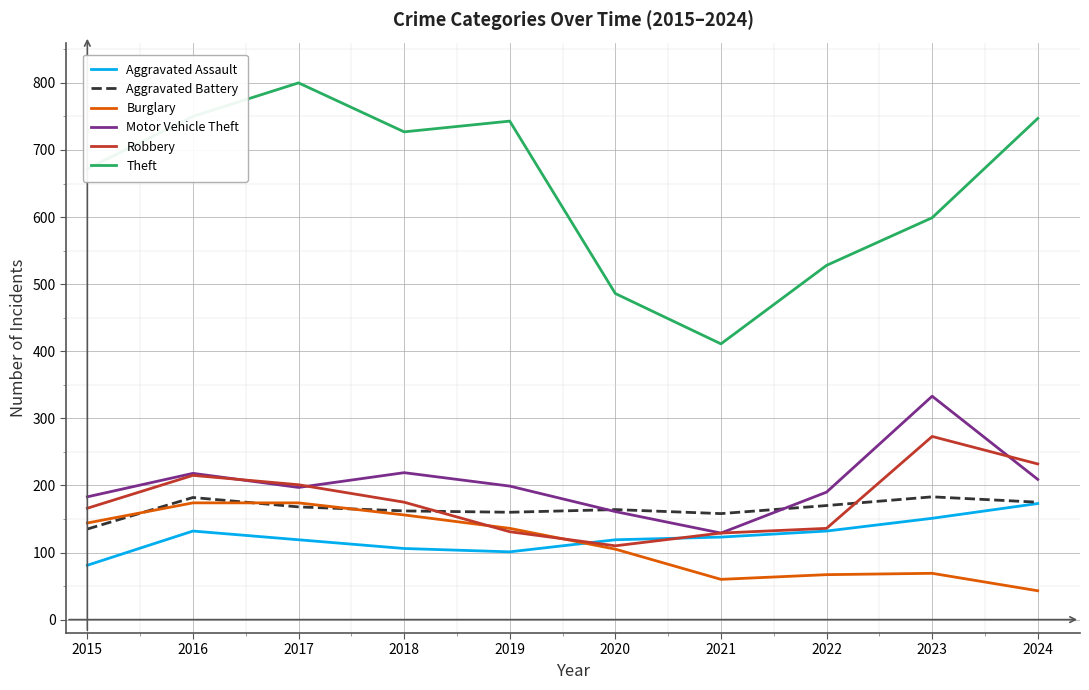

Which series has the largest total across all categories?

Theft